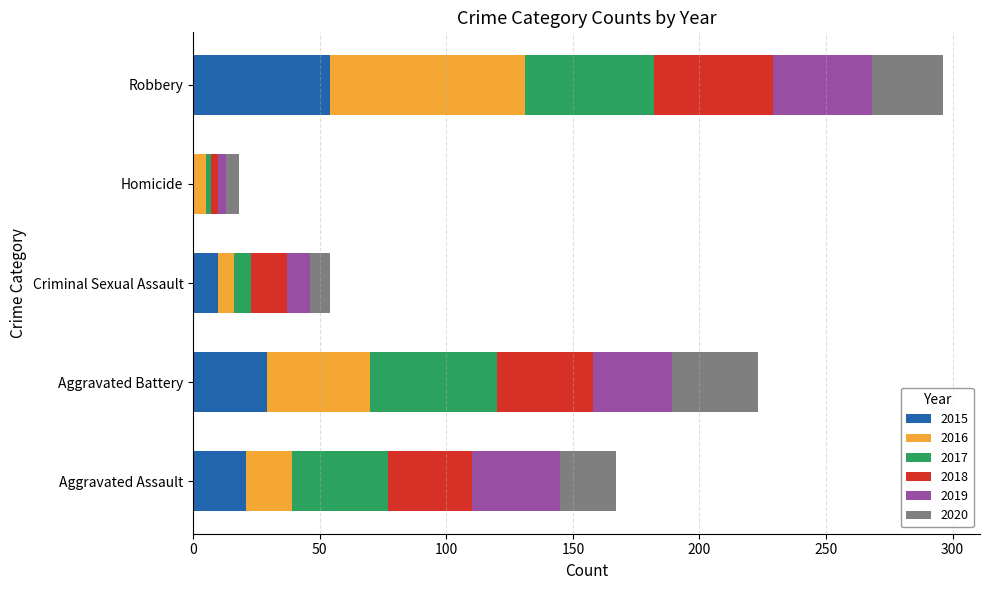

At which category is the sum across all series the highest?

Robbery